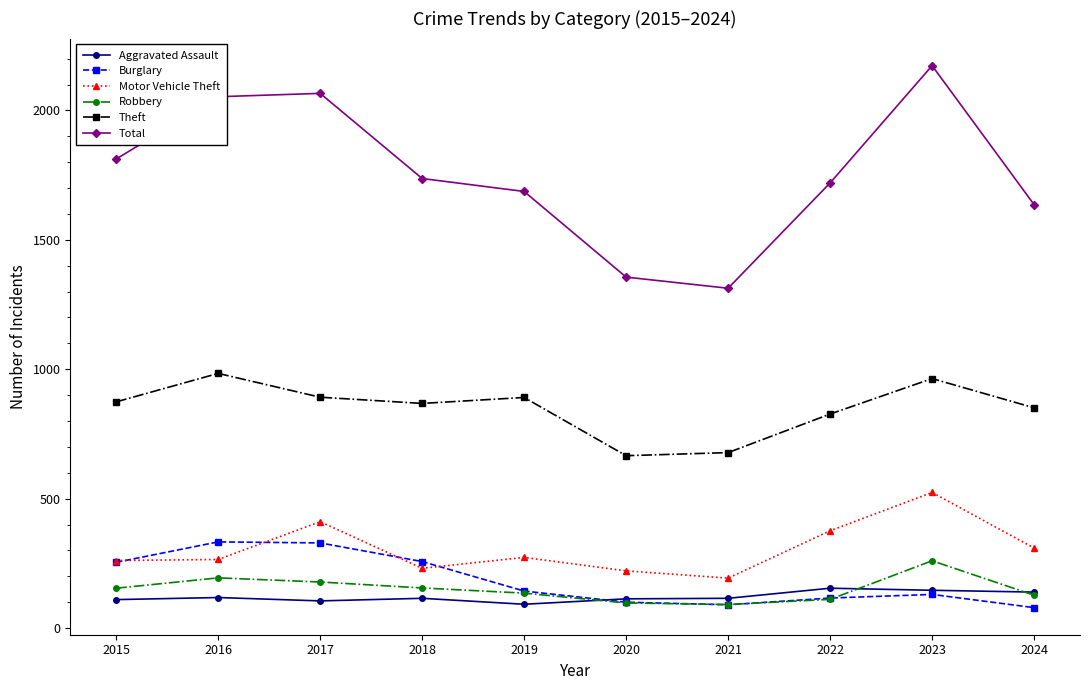

How many data points does each series have?

10